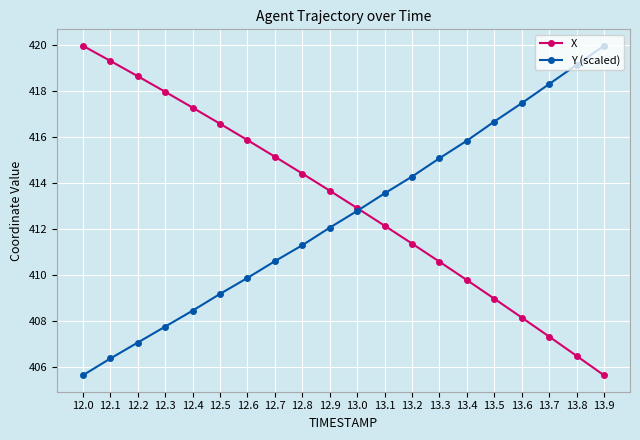

The value of X at 13.6 is 408.2. True or false?

True